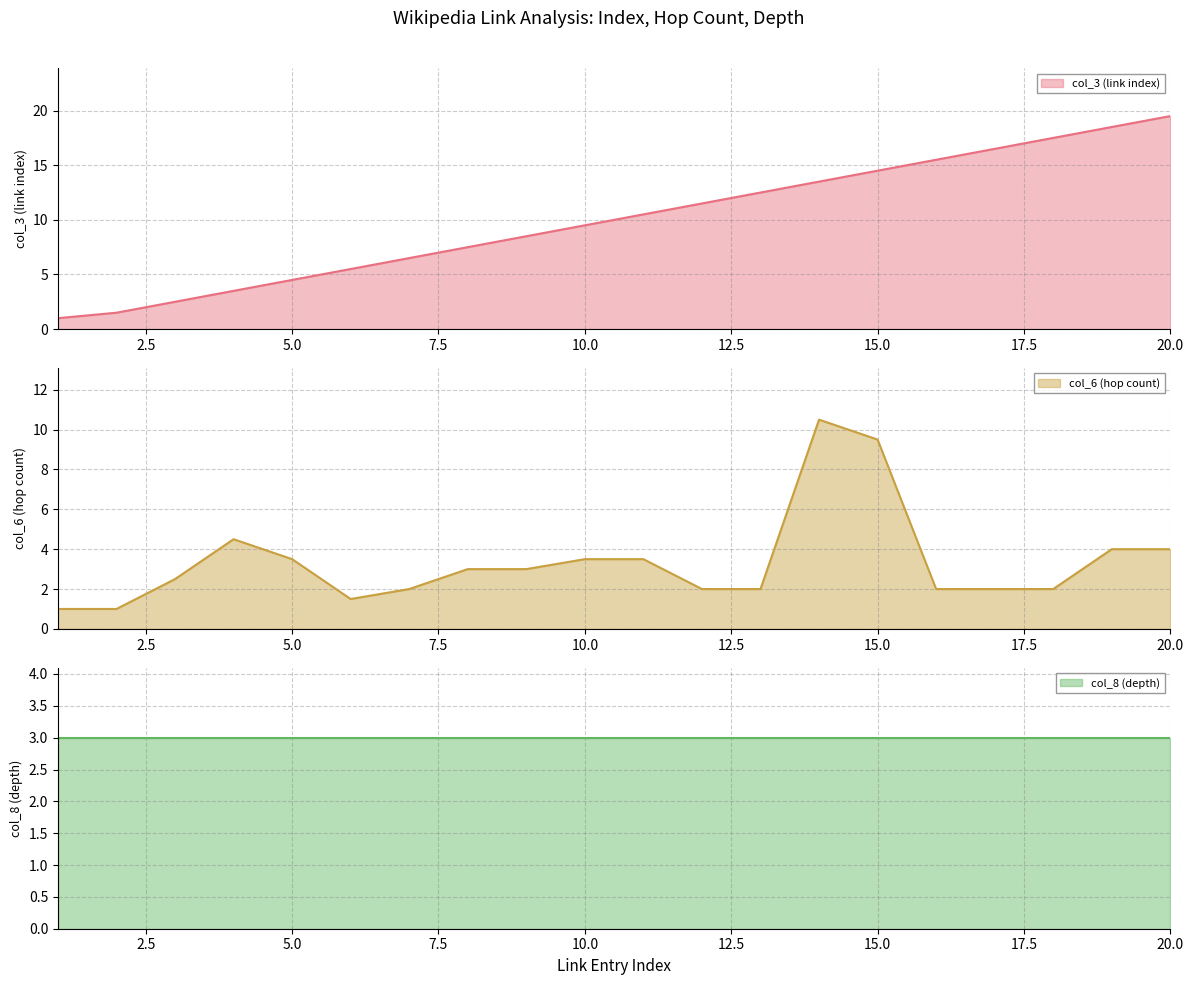

At which category does the chart reach its minimum across all series?

1